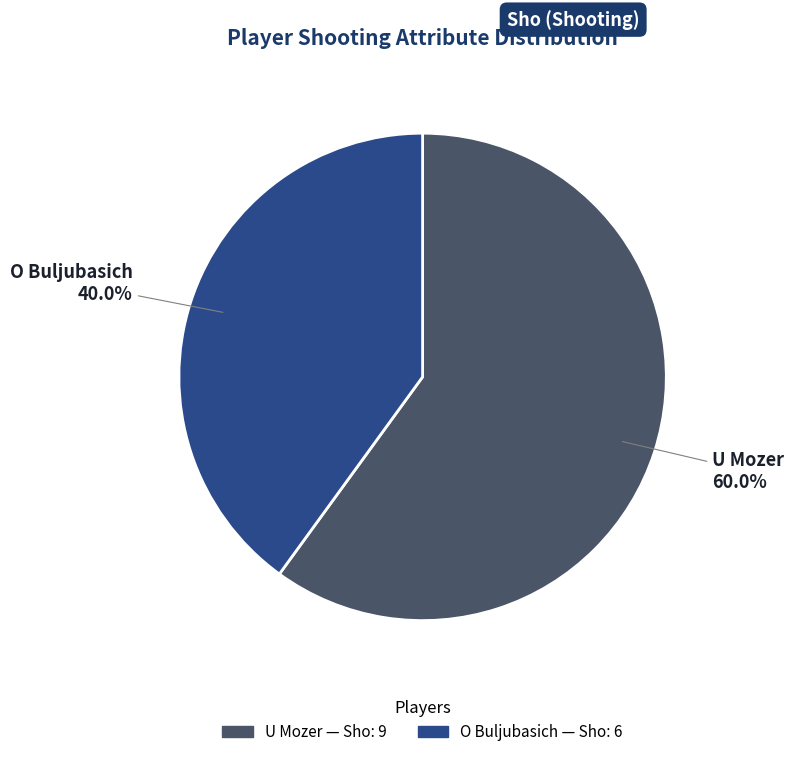

True or false: O Buljubasich accounts for 51% of the total.

False